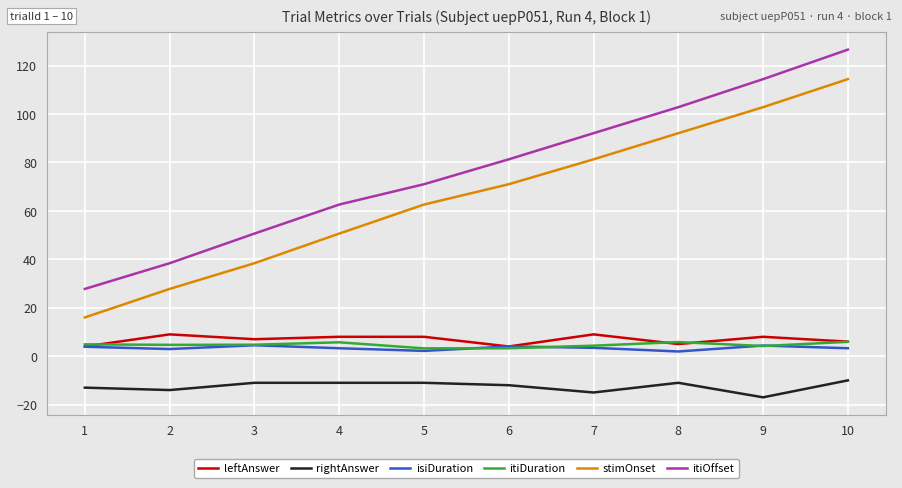

Between which two adjacent categories do leftAnswer and itiDuration first intersect?

1 and 2